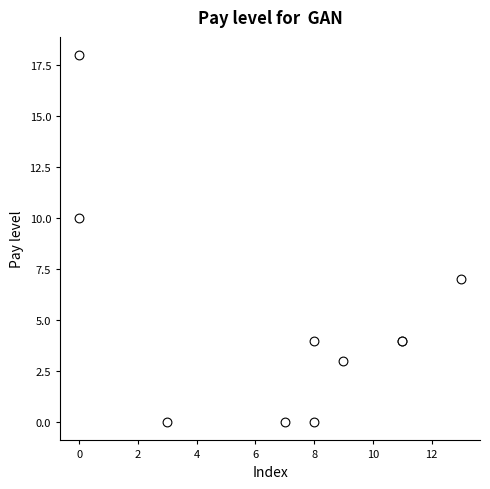

What Y value in the scatter plot is closest to 9?

10